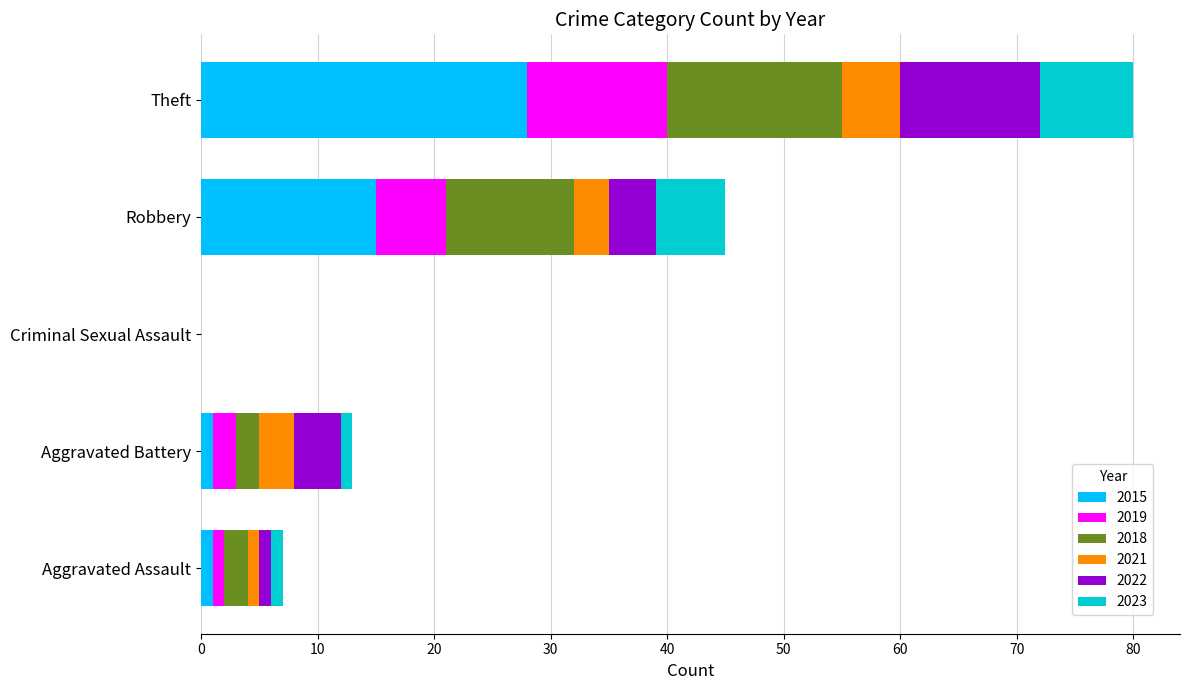

What is the total value across all series at Theft?

80